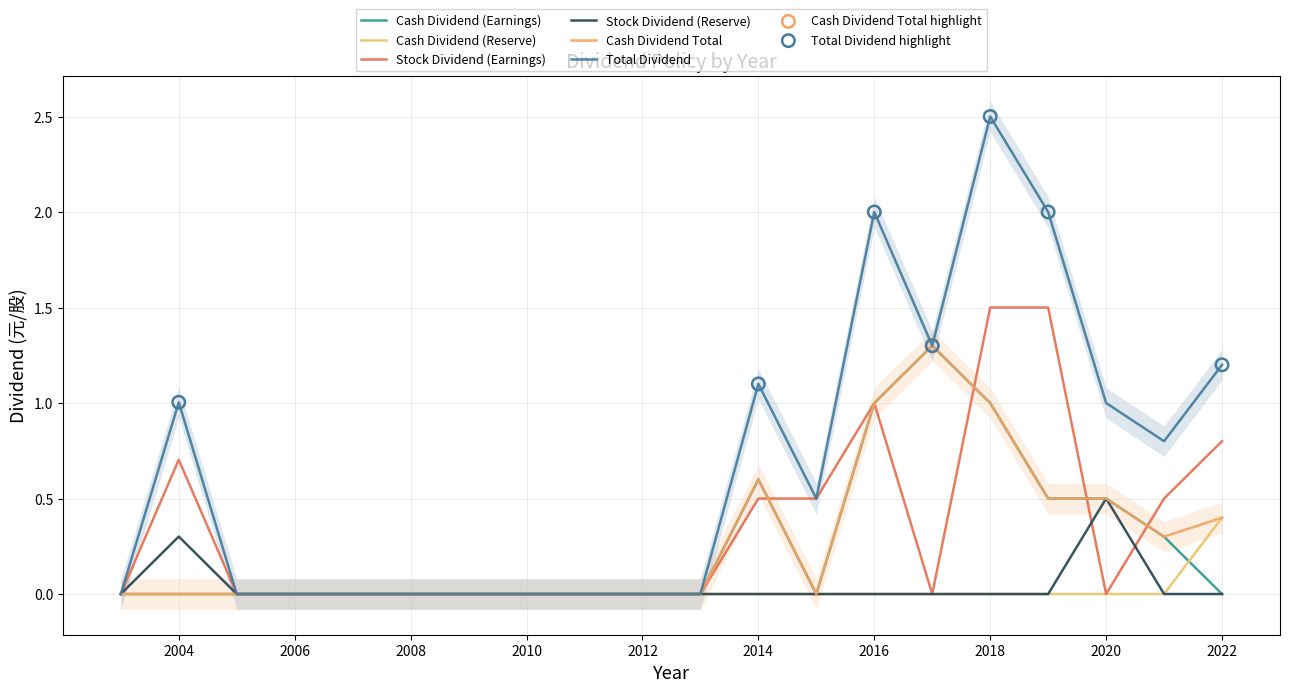

Which series has the widest spread of Y values?

Total Dividend